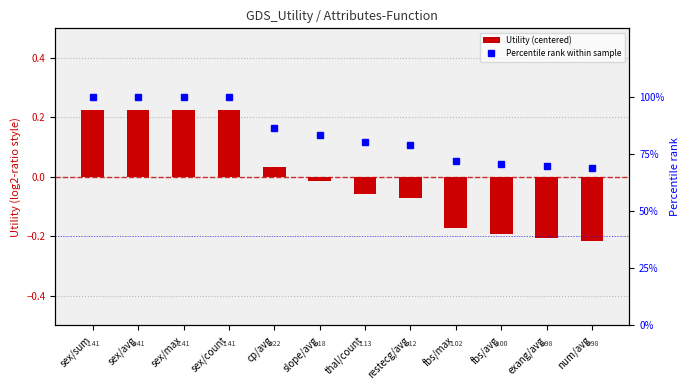

How many series are shown in this chart?

2